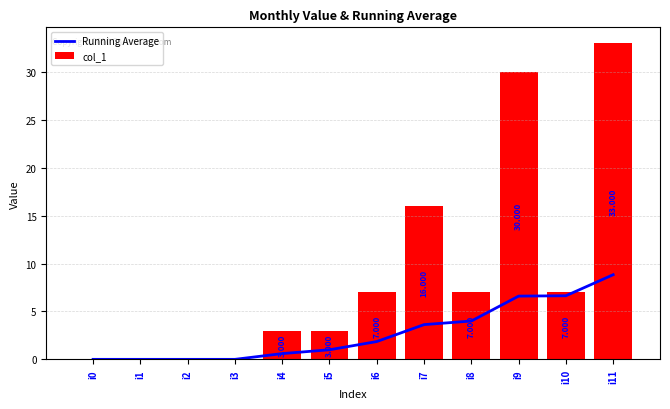

What is the difference between the maximum and second lowest values in the Running Average series?

8.8